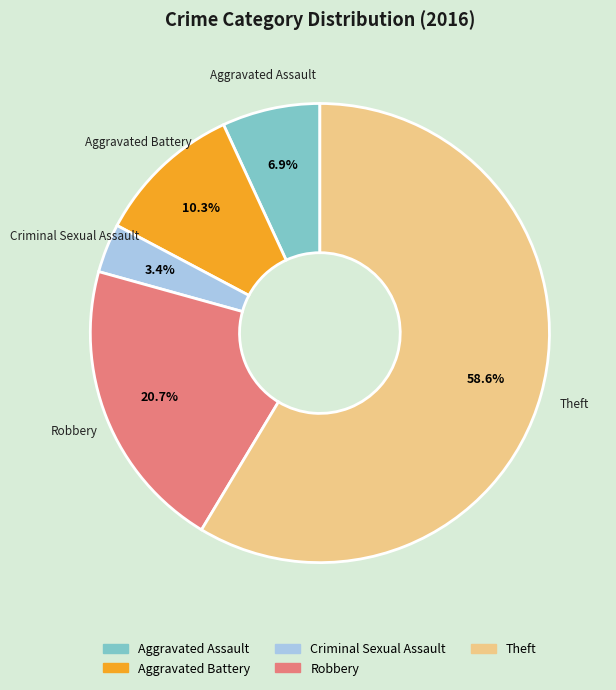

To the nearest percent, what is the difference between the largest and smallest slice percentages?

55%